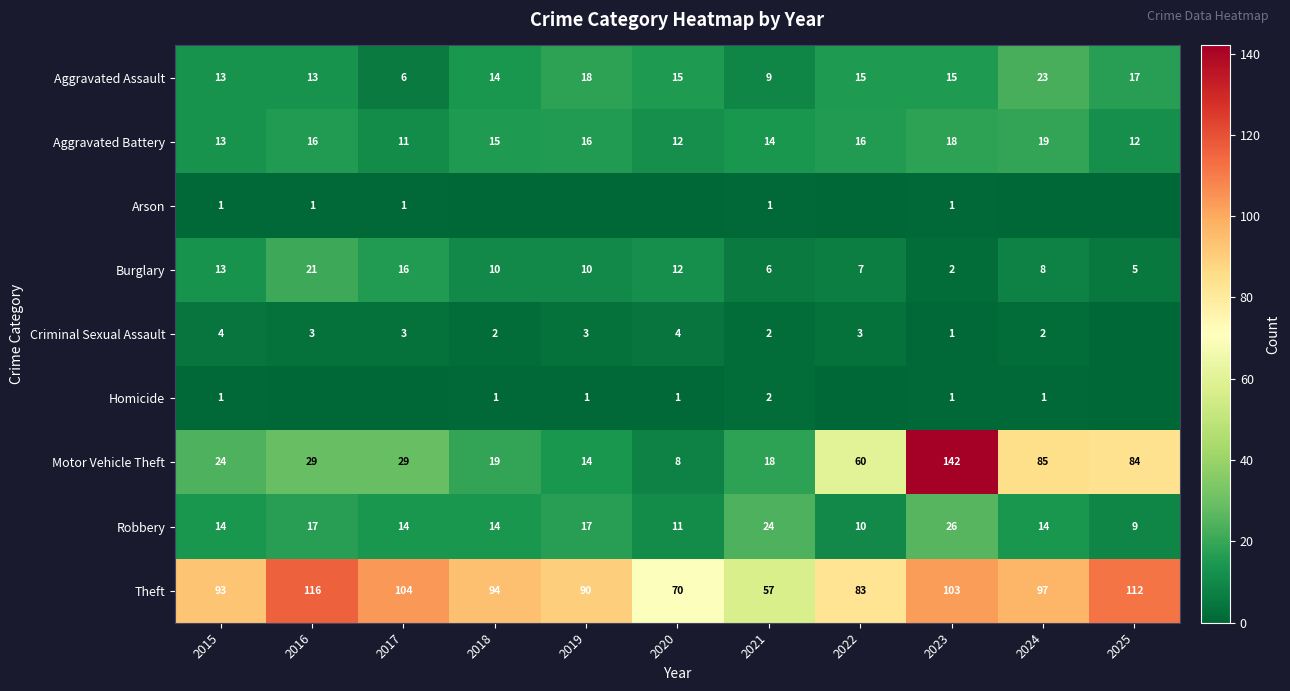

What is the difference between the maximum and second lowest values in the Motor Vehicle Theft series?

128